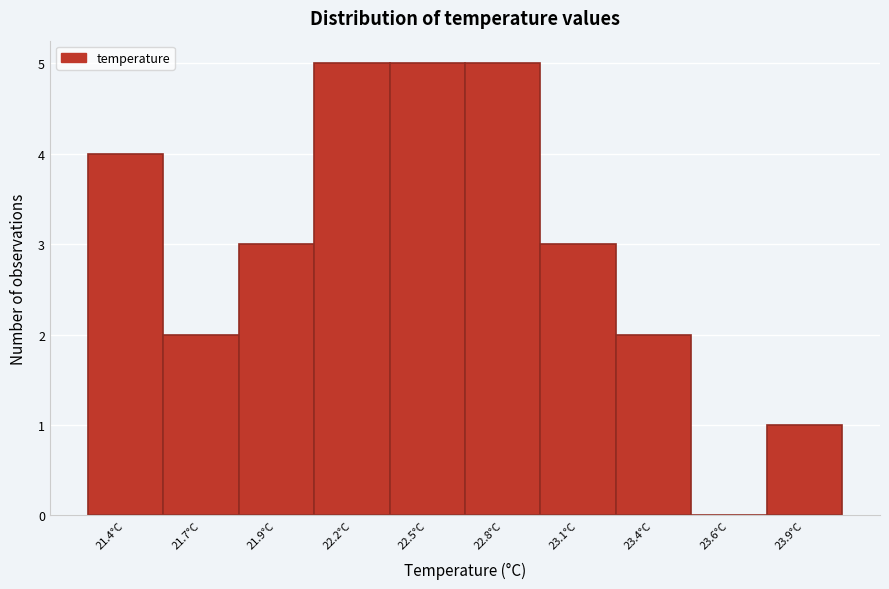

Reading left to right, list all the values displayed in this chart.

21.4°C=4	21.7°C=2	21.9°C=3	22.2°C=5	22.5°C=5	22.8°C=5	23.1°C=3	23.4°C=2	23.6°C=0	23.9°C=1